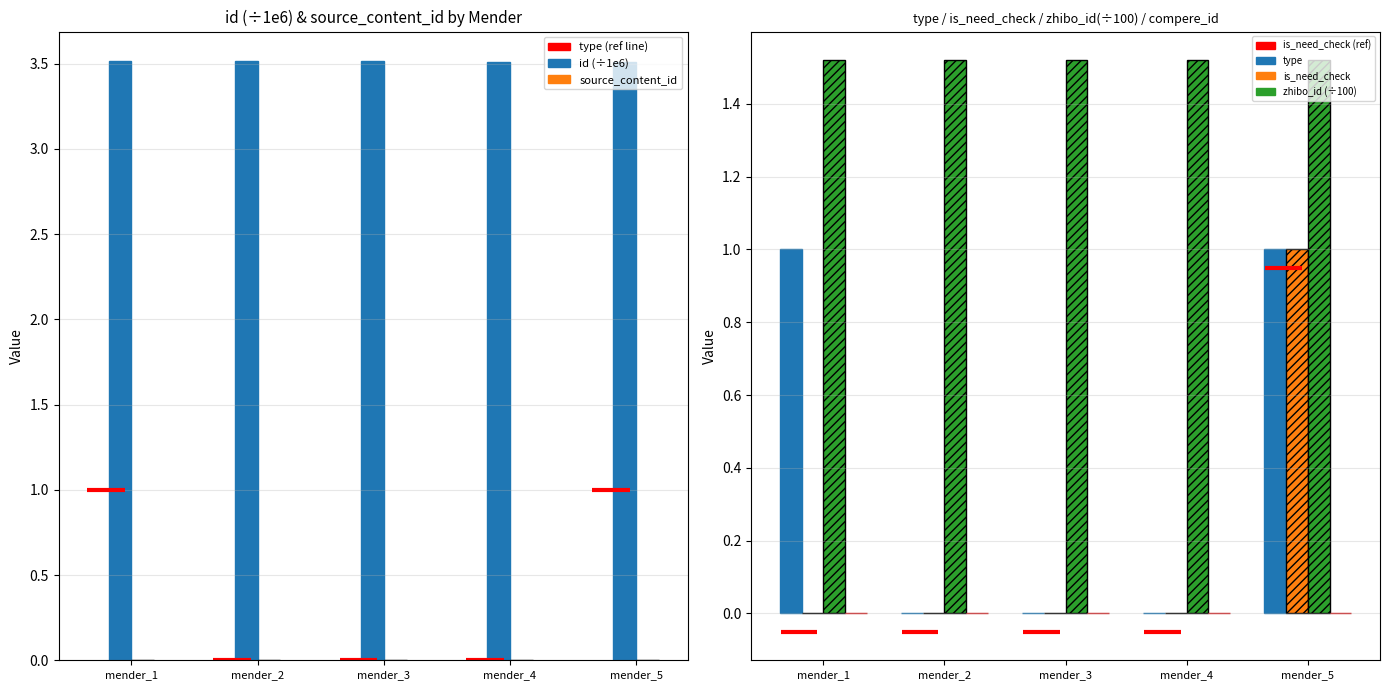

What is the spread (max minus min) of values at mender_5?

3.5